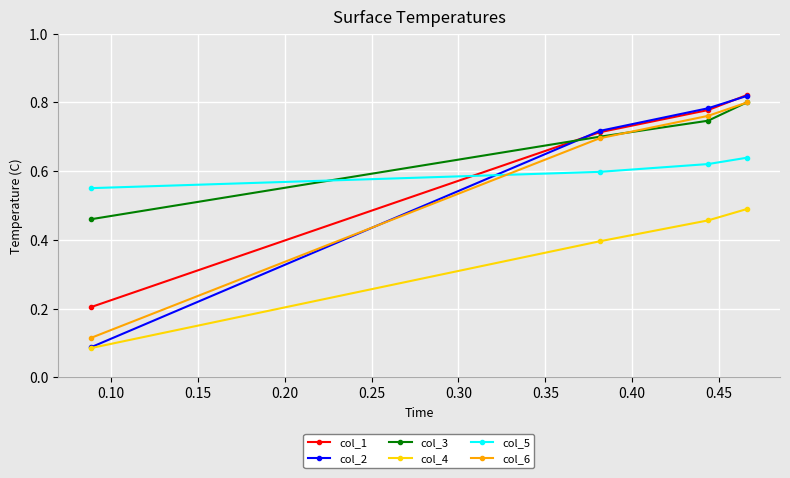

Which series has the widest spread of values?

col_2